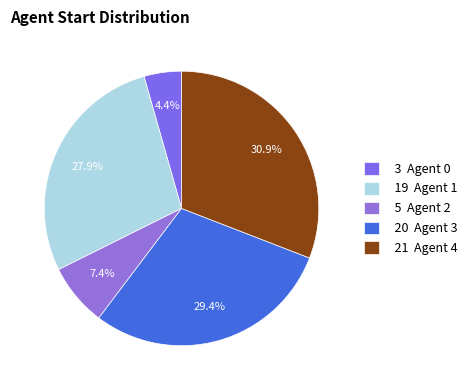

How many slices are in this pie chart?

5